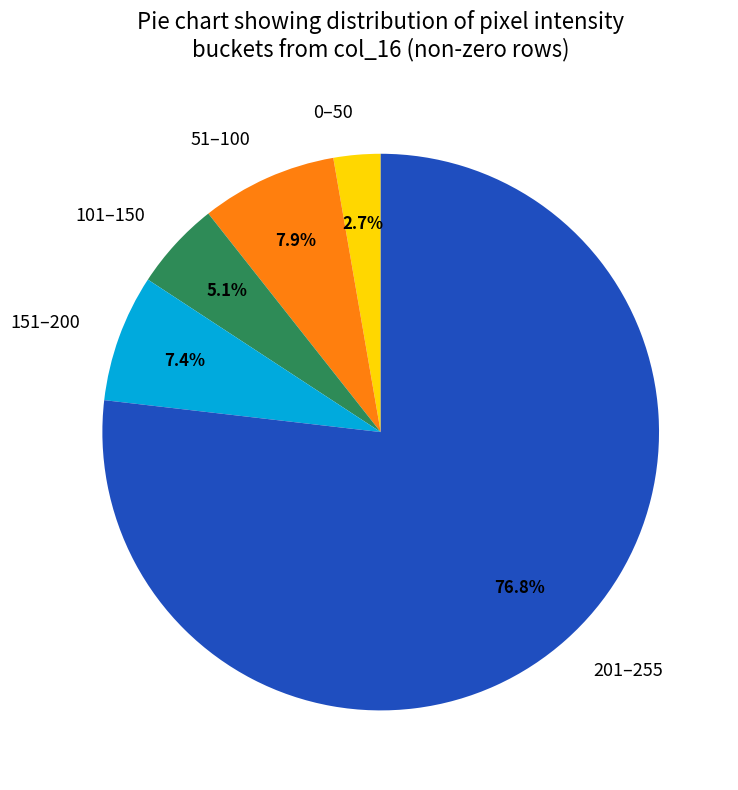

What is the total percentage of 201–255 and 101–150?

82.0%